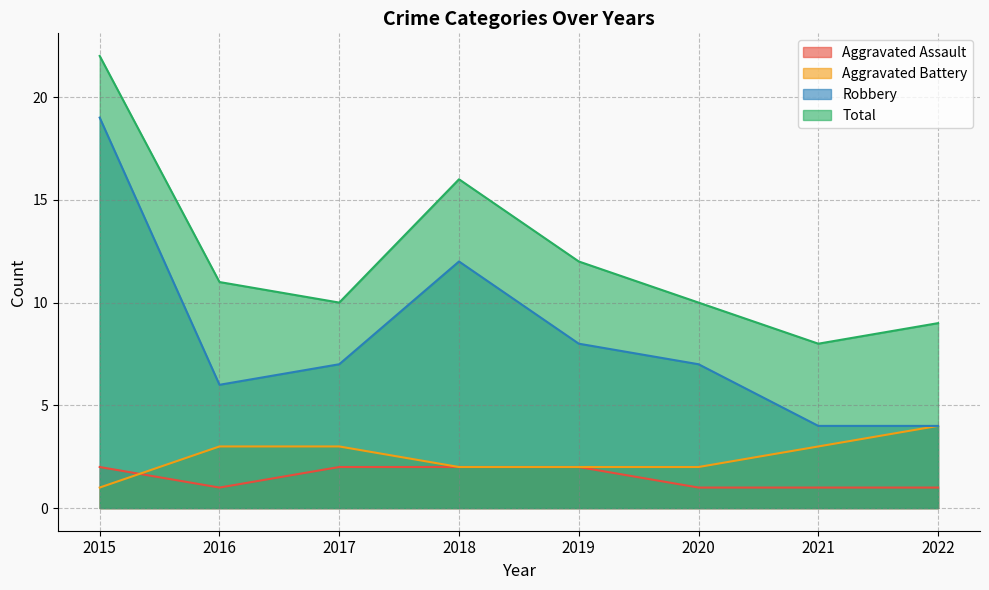

What is the difference between the Aggravated Battery values at 2017 and 2019?

1